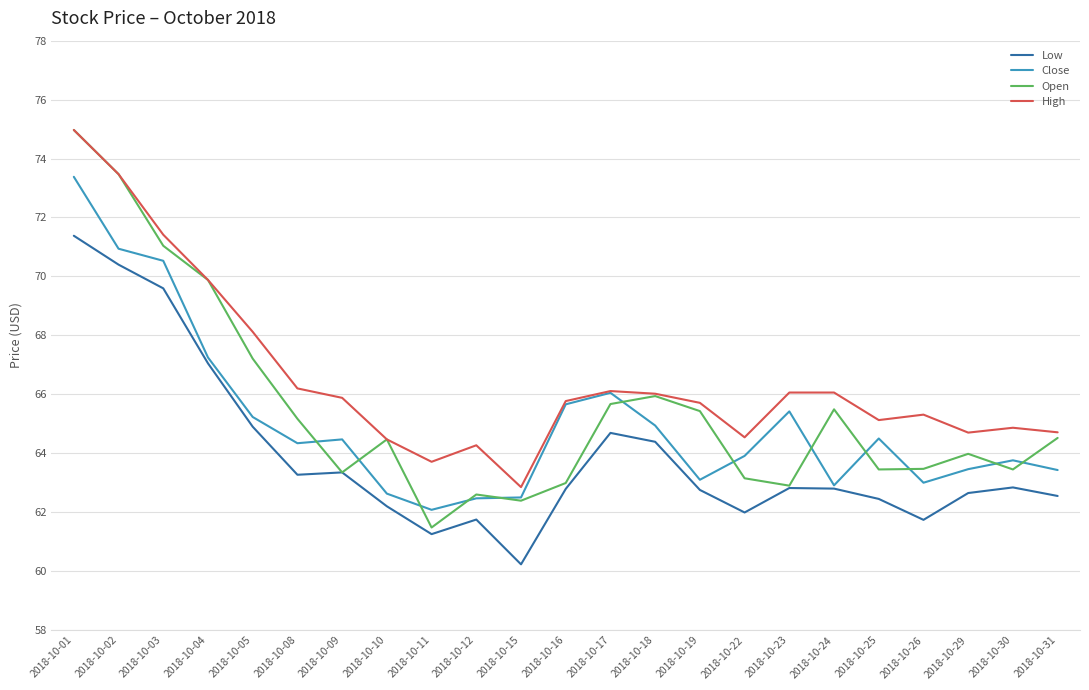

What is the sum of all Low values?

1469.8